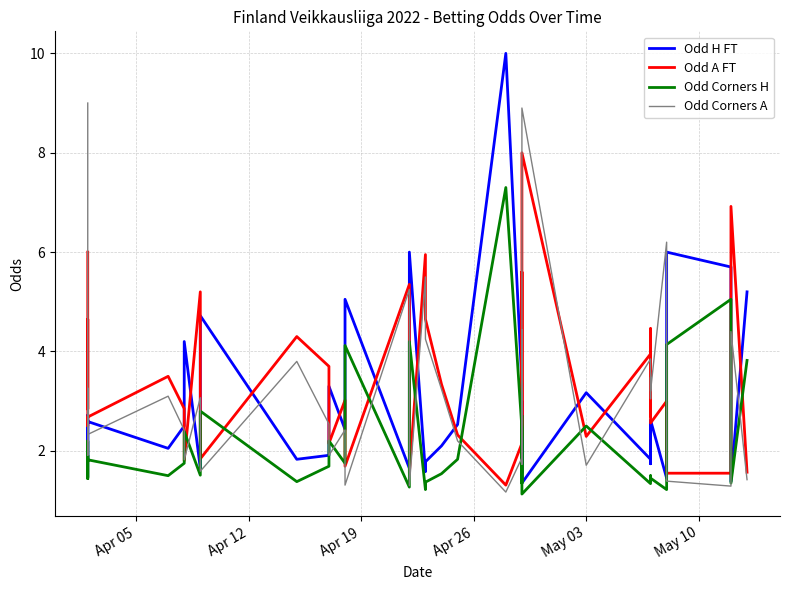

Reading left to right, transcribe all the data shown in this chart.

Odd H FT: 1.5	2.6	1.9	1.8	2.7	2.6	2.0	2.5	4.2	1.6	2.4	4.7	1.8	1.9	3.3	2.4	3.3	5.0	1.6	6.0	1.6	1.8	2.1	2.5	10.0	3.4	1.6	3.0	2.5	1.4	3.2	1.8	2.6	1.7	2.6	1.4	6.0	5.7	1.4	5.2
Odd A FT: 6.0	2.8	4.0	4.7	2.5	2.7	3.5	2.9	1.8	5.2	3.1	1.8	4.3	3.7	2.1	3.0	2.2	1.7	5.3	1.6	6.0	4.7	3.3	2.3	1.3	2.1	5.6	2.3	2.8	8.0	2.3	4.0	2.7	4.5	2.6	3.0	1.6	1.6	6.9	1.6
Odd Corners H: 1.4	1.9	1.6	1.4	2.2	1.8	1.5	1.8	2.4	1.5	1.8	2.8	1.4	1.7	2.2	1.8	2.1	4.1	1.3	4.2	1.2	1.4	1.5	1.8	7.3	2.5	1.4	2.7	2.0	1.1	2.5	1.3	1.5	1.4	1.4	1.2	4.1	5.0	1.4	3.8
Odd Corners A: 9.0	2.2	2.8	3.3	1.9	2.3	3.1	2.4	1.8	3.1	2.2	1.6	3.8	2.5	1.9	2.4	1.9	1.3	5.2	1.3	5.5	4.2	3.2	2.2	1.2	1.9	4.4	1.7	2.2	8.9	1.7	3.9	3.0	3.5	3.2	6.2	1.4	1.3	4.4	1.4